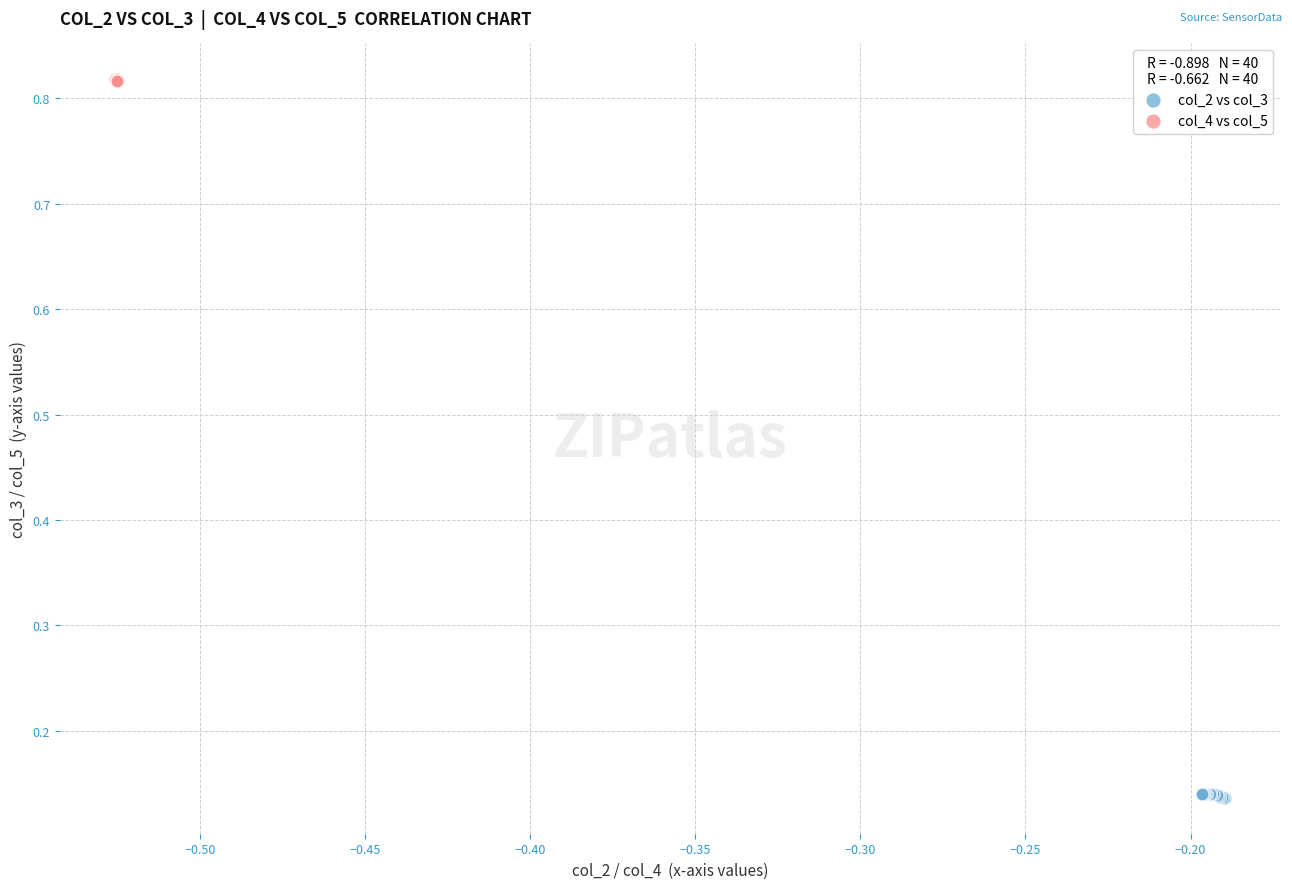

What are all the series names shown in the legend?

col_2 vs col_3, col_4 vs col_5